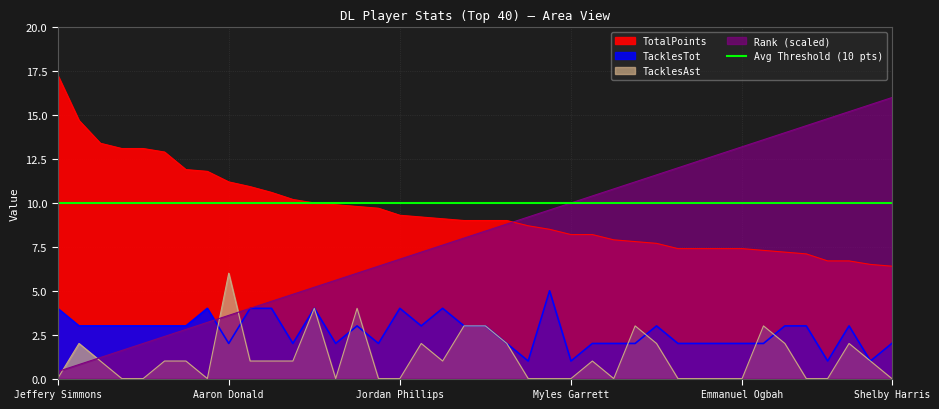

How many interior local peaks does the TacklesTot series have?

8